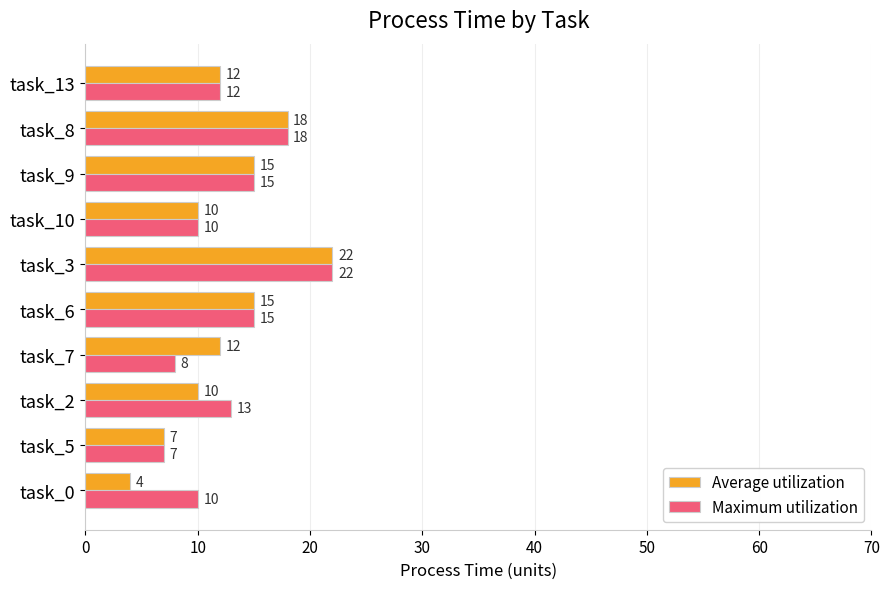

At which category is the sum across all series the highest?

task_3